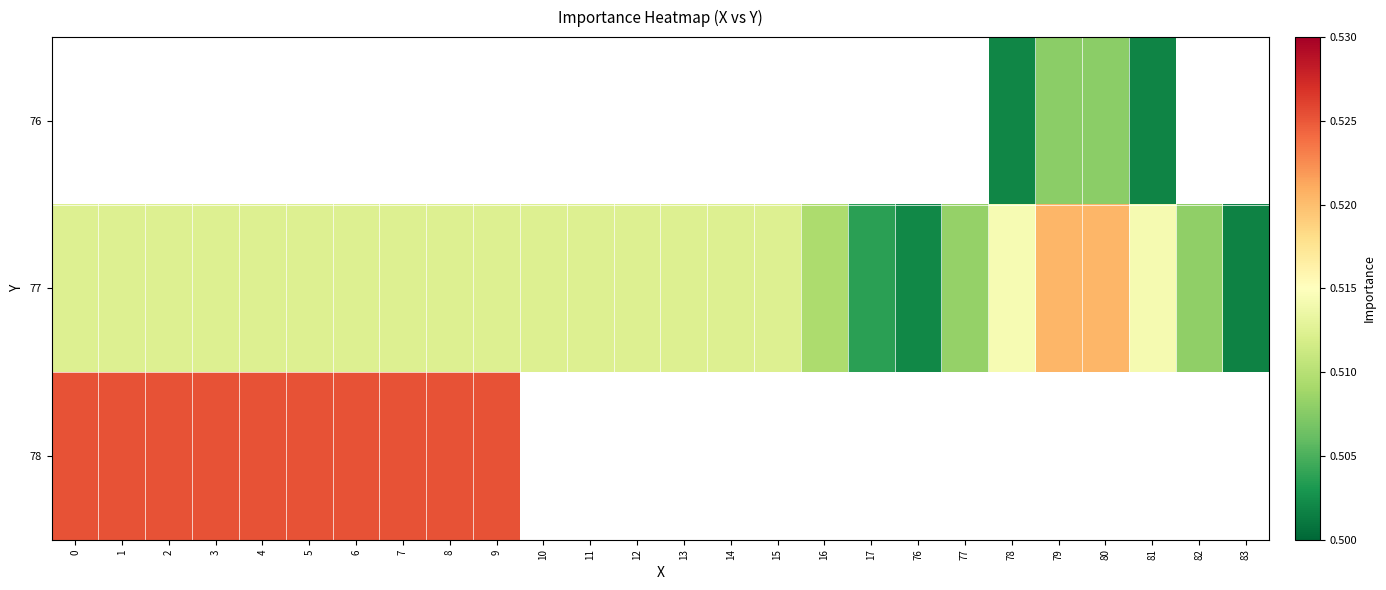

Which has a higher value, 11 or 12?

12